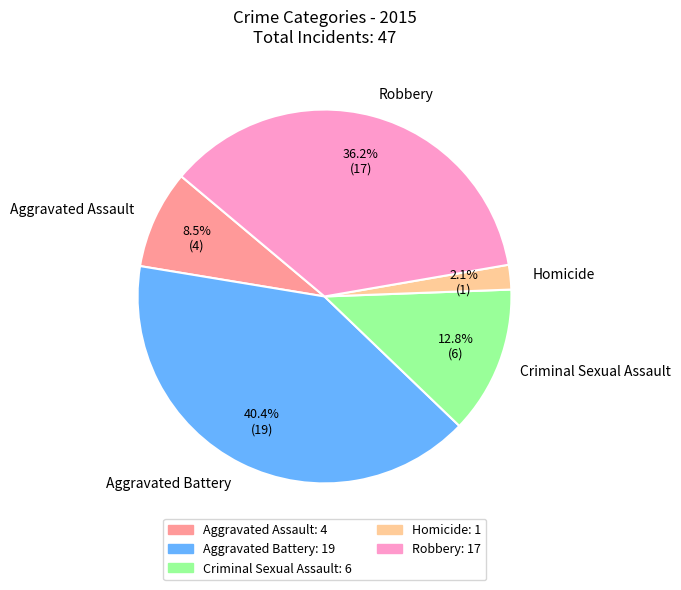

Is it true that Aggravated Battery is 26% of the pie?

False